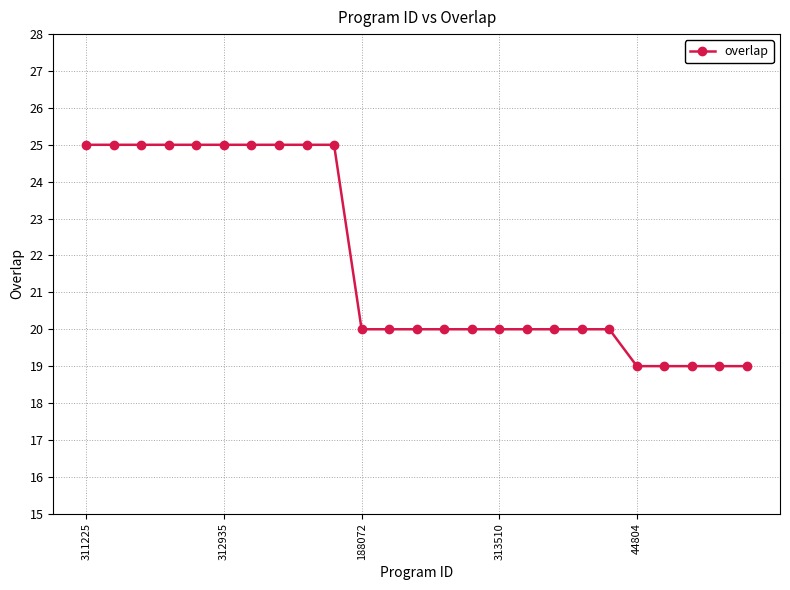

What is the sum of all values?

545